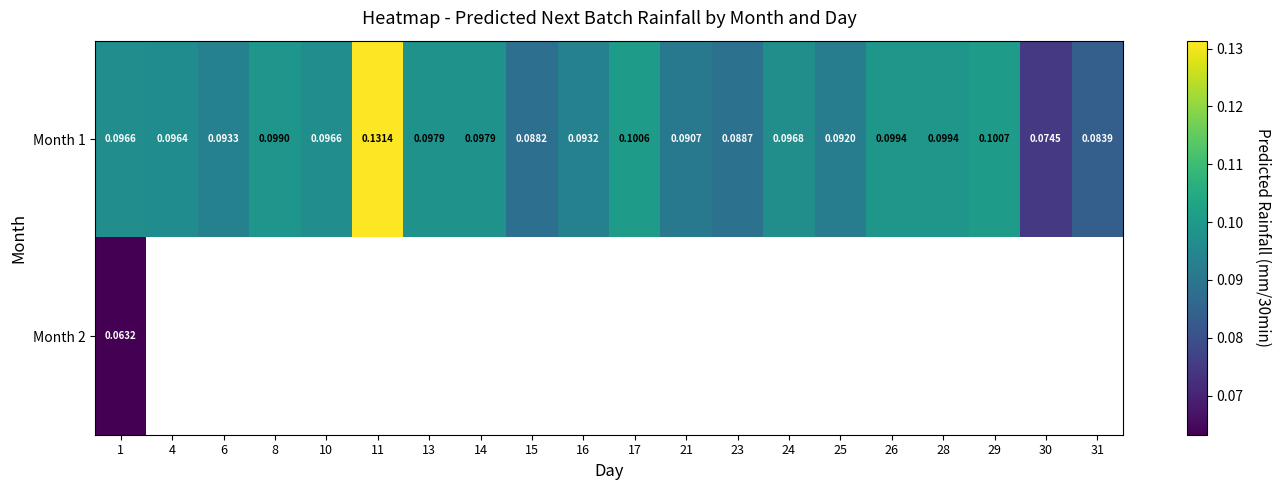

The Month 1 series shows 0.1 at 8. True or false?

False